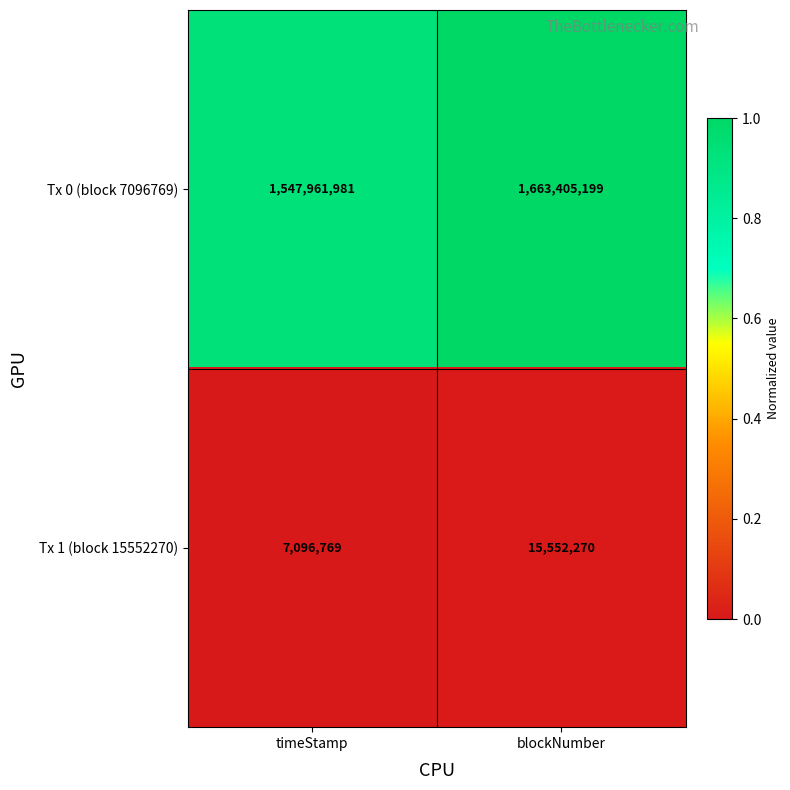

What is the total value across all series at timeStamp?

1555058750